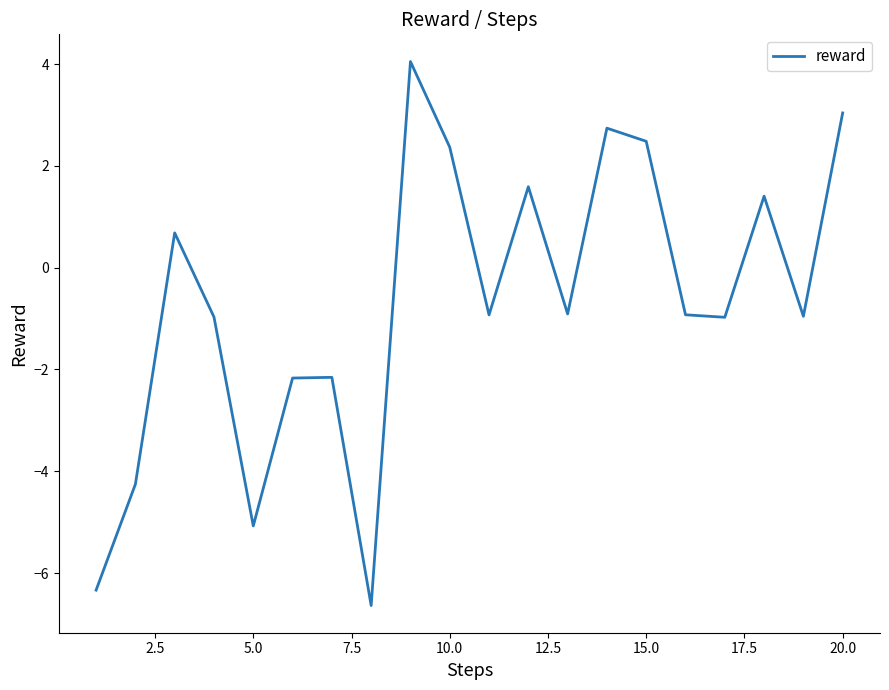

What is the difference between the maximum and minimum values?

10.7